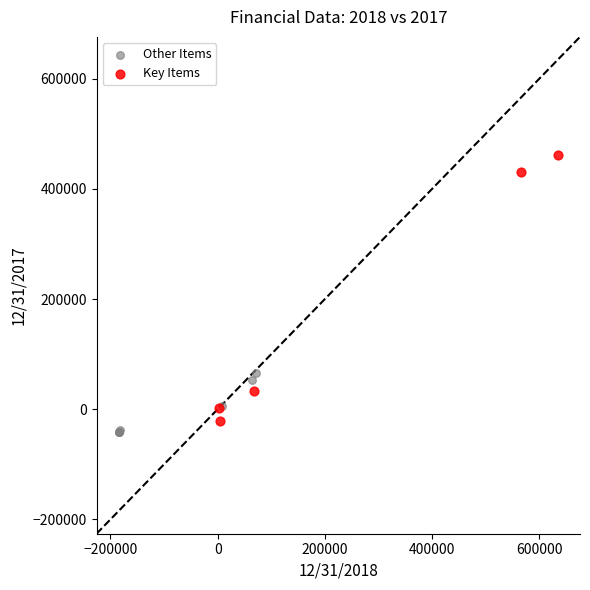

Which series contains the highest Y value?

Key Items